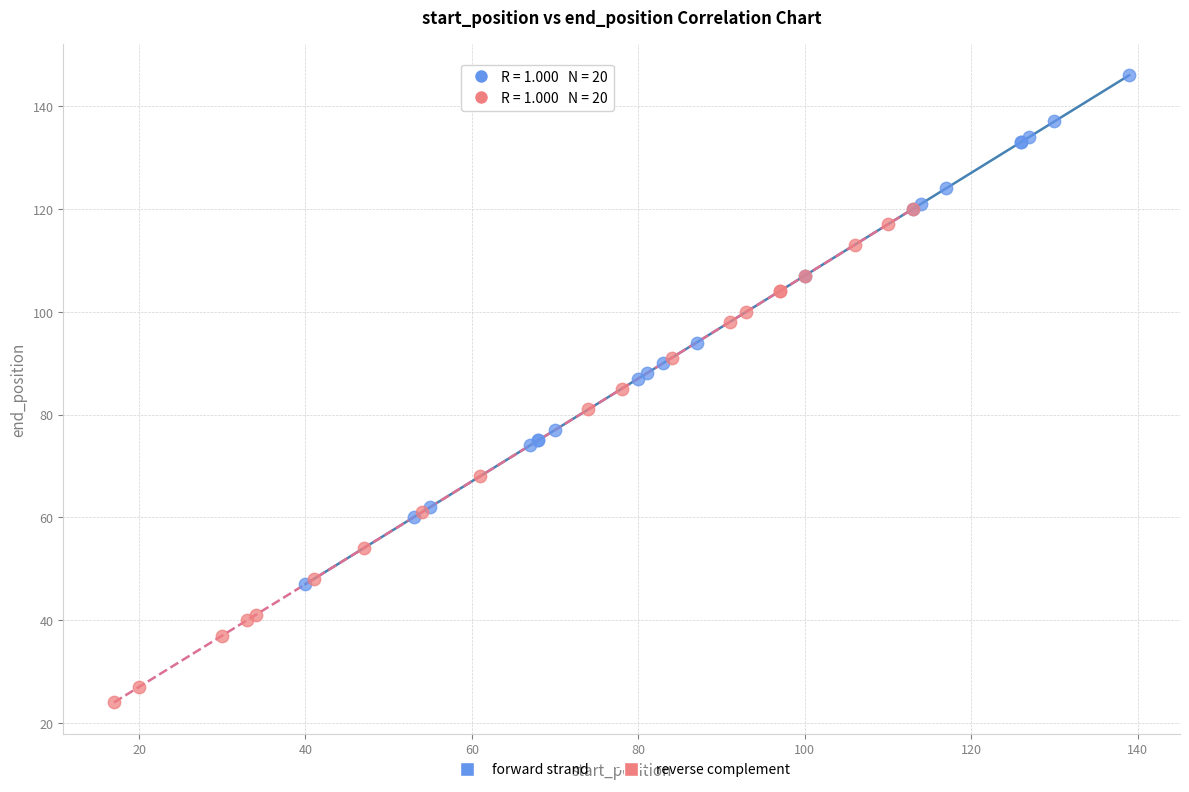

Which series has the widest spread of Y values?

forward strand